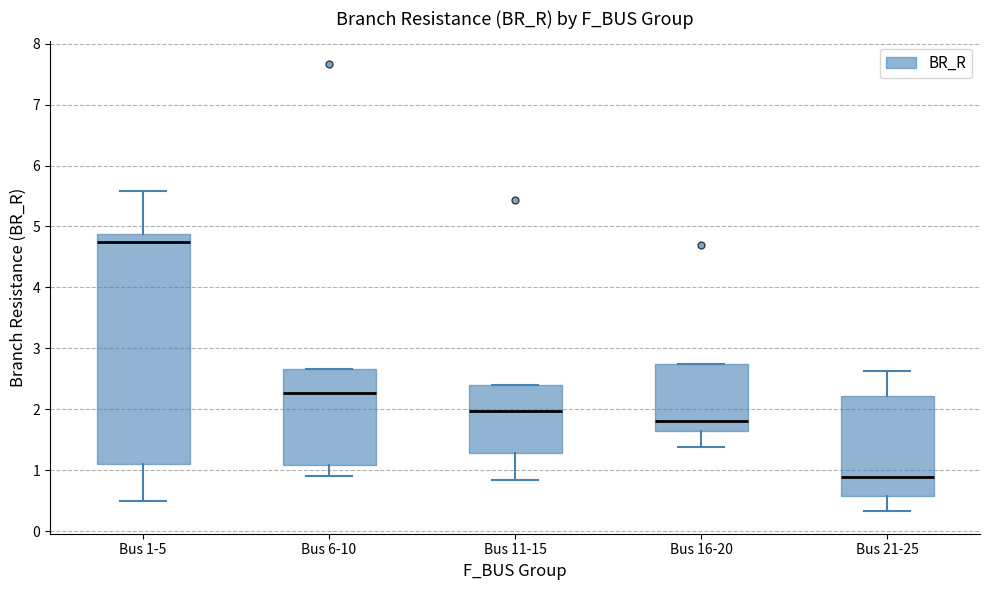

Reading left to right, transcribe this box plot: for each box, give where its median line is, the range the box spans, and where its two whiskers end, as read against the y-axis. The values are not printed on the chart, so give them approximately, as read against the axis.

Bus 1-5: median 4.7, box 1.1 to 4.9, whiskers 0.5 to 5.6
Bus 6-10: median 2.3, box 1.1 to 2.7, whiskers 0.9 to 2.7
Bus 11-15: median 2.0, box 1.3 to 2.4, whiskers 0.8 to 2.4
Bus 16-20: median 1.8, box 1.6 to 2.7, whiskers 1.4 to 2.7
Bus 21-25: median 0.9, box 0.6 to 2.2, whiskers 0.3 to 2.6